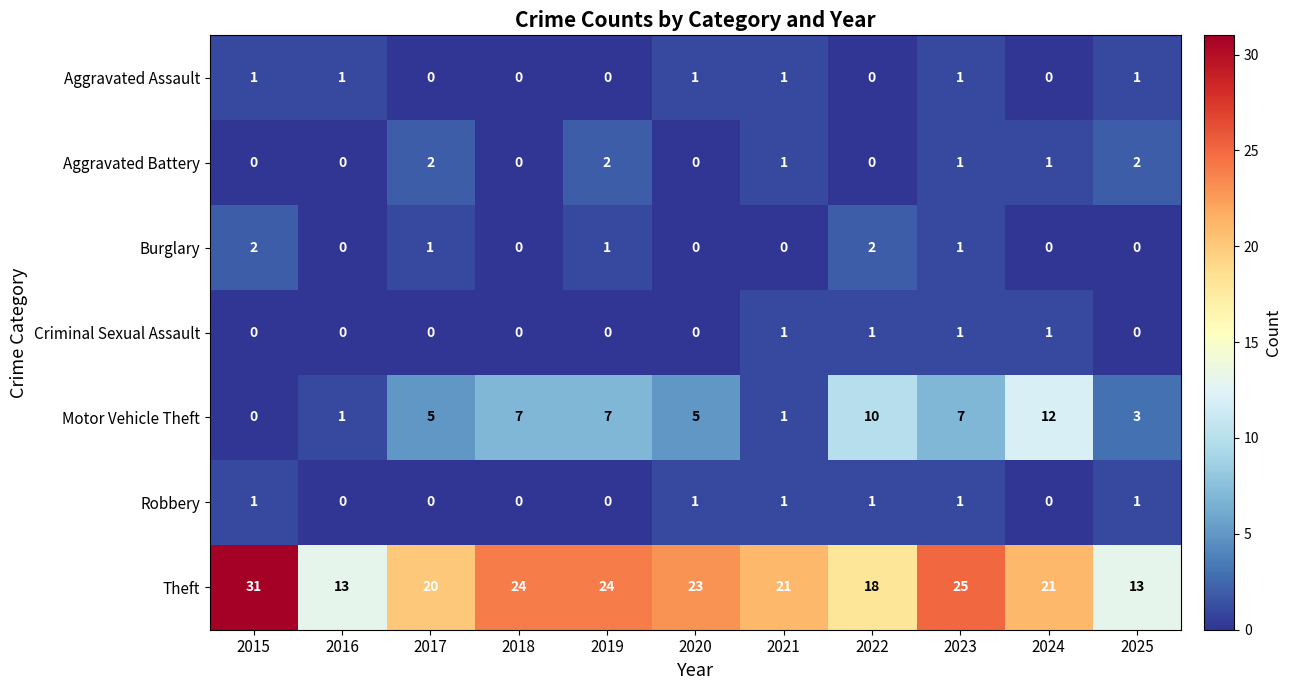

Count the number of data series in this chart.

7